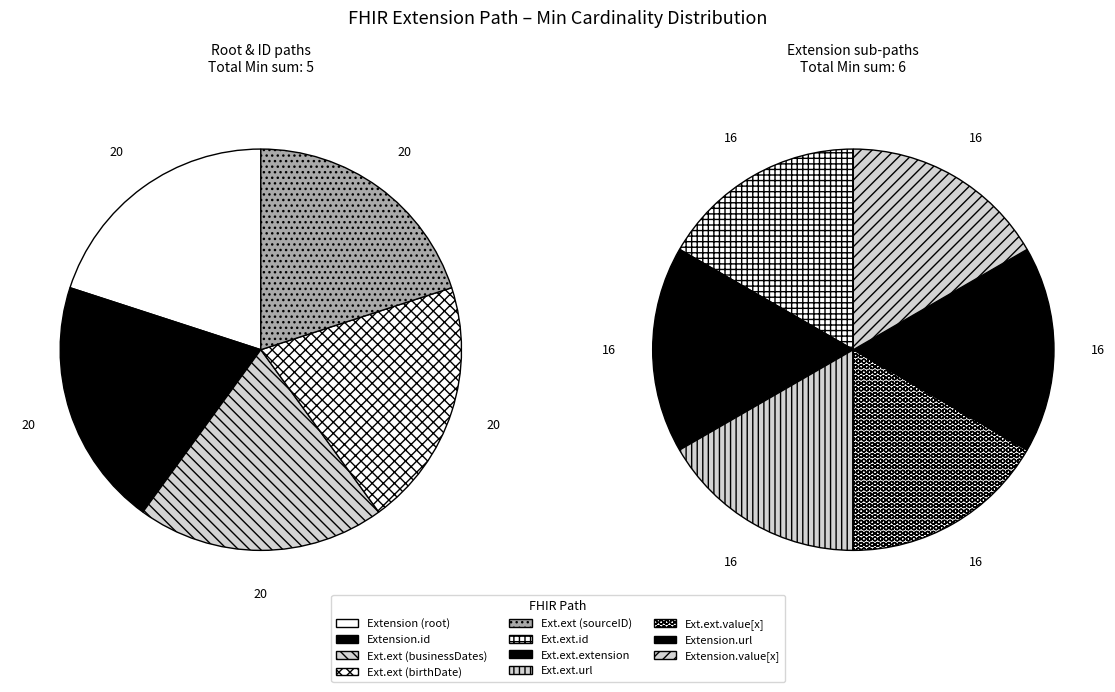

Which has a higher value, Extension.extension or Extension.extension.url?

Extension.extension